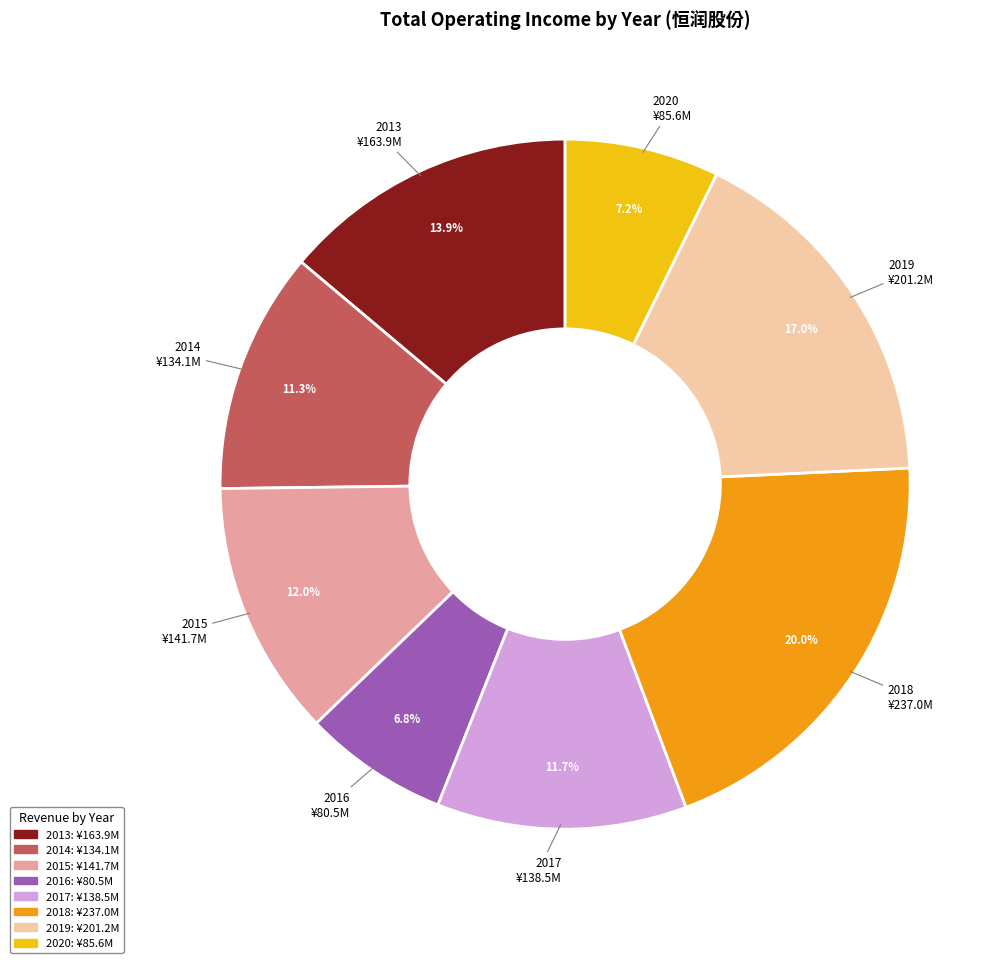

How many segments does this pie chart have?

8